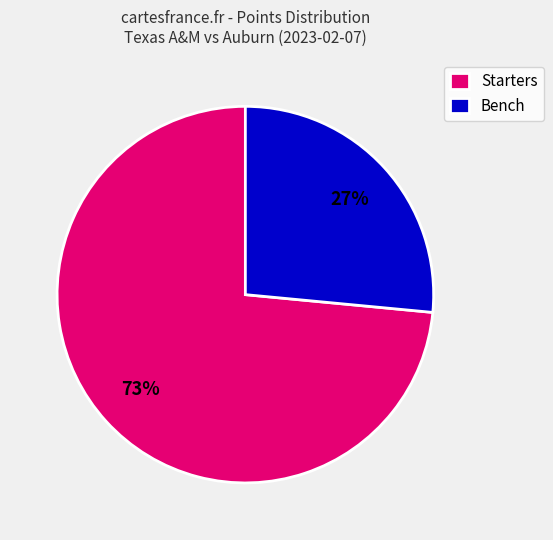

Which category has the biggest portion of the pie?

Starters